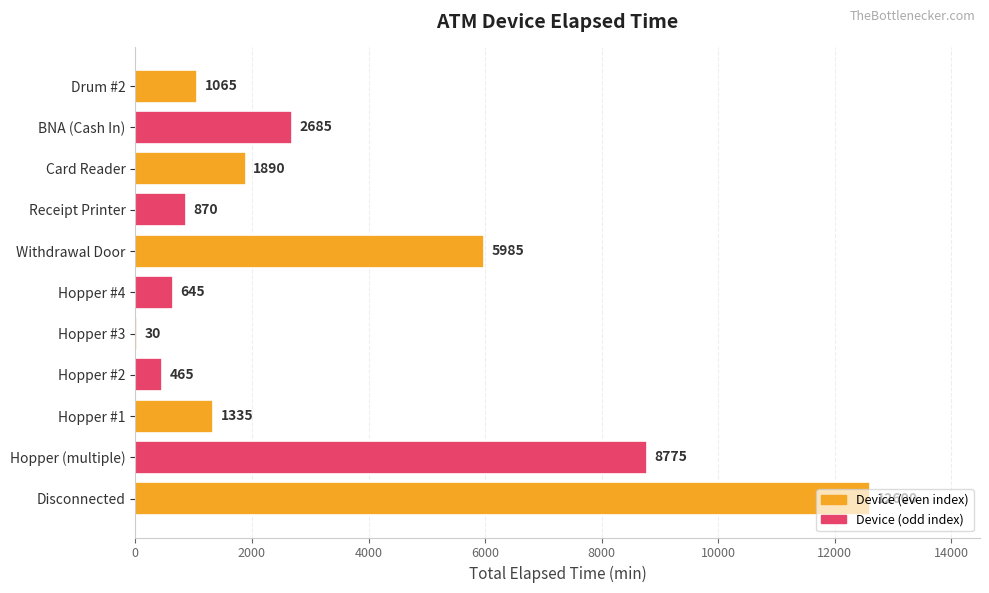

Which has a higher value, Receipt Printer or Drum #2?

Drum #2